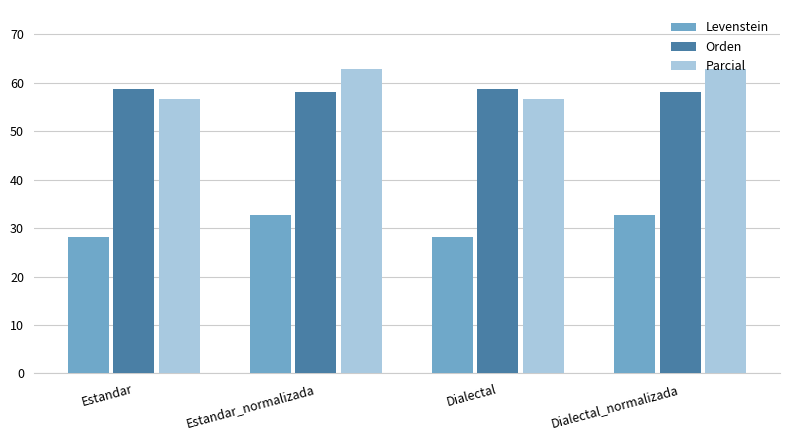

What is the maximum value shown in the chart?

62.9